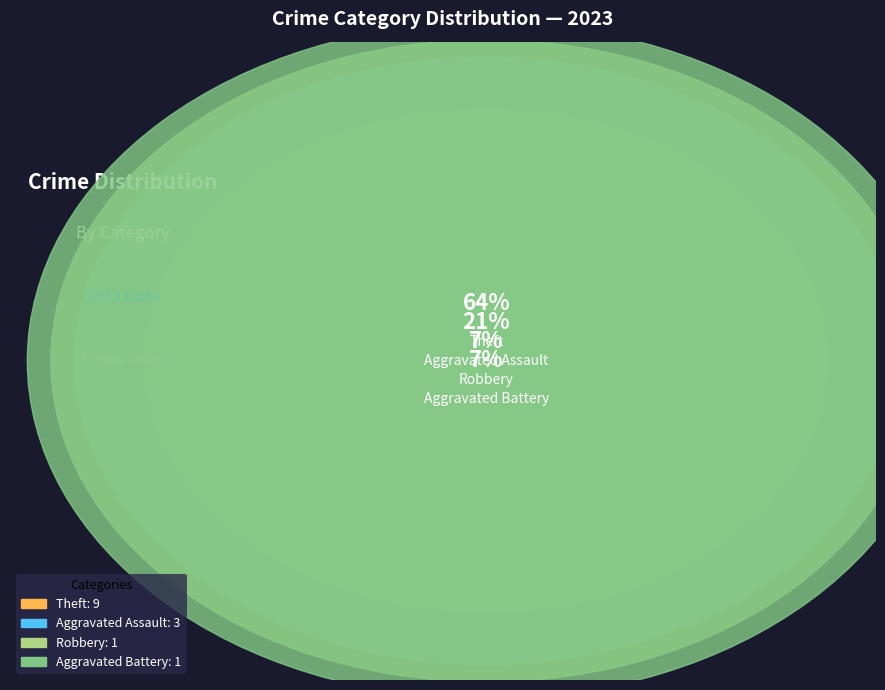

What is the largest slice in the pie chart?

Theft